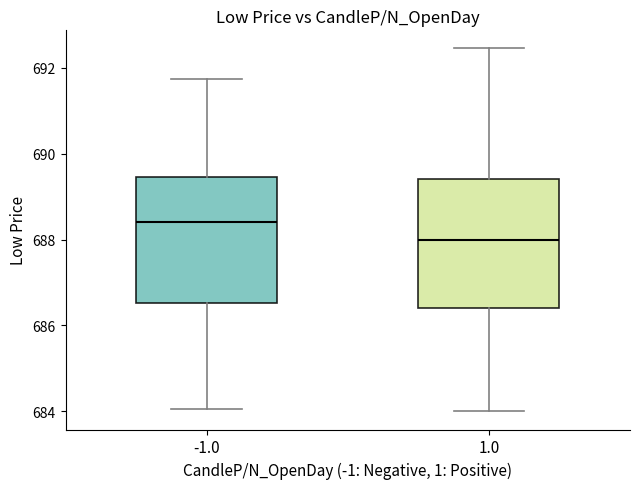

Reading left to right, read every box against the y-axis: the position of its median line, the range the box covers, and the ends of its whiskers. The values are not printed on the chart, so give them approximately, as read against the axis.

-1.0: median 688.4, box 686.6 to 689.4, whiskers 684.0 to 691.8
1.0: median 688.0, box 686.4 to 689.4, whiskers 684.0 to 692.4